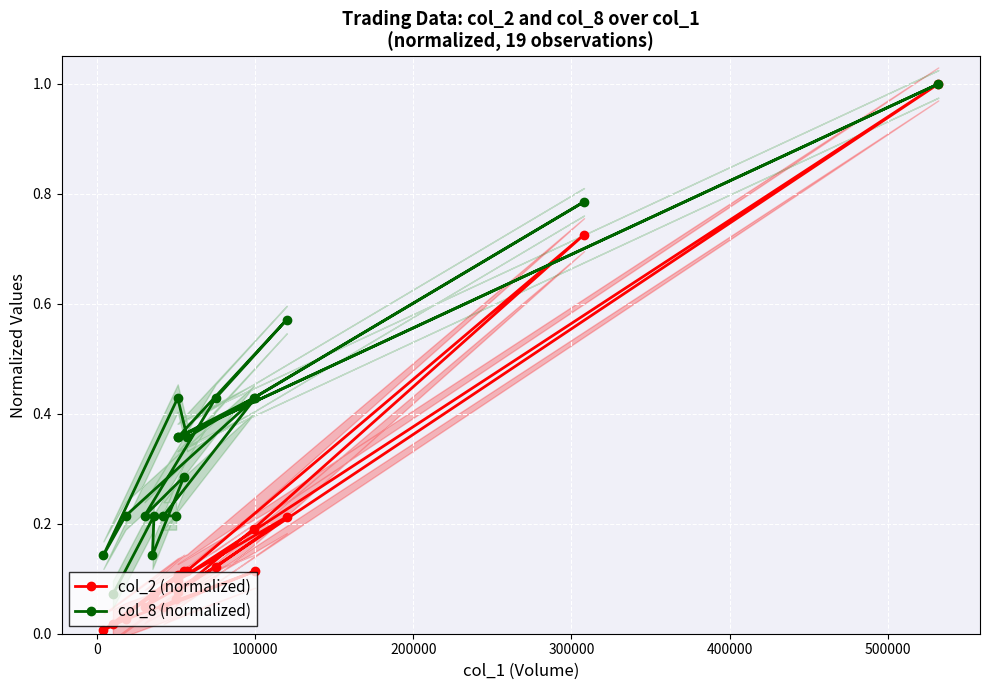

Which series has the largest total across all categories?

col_8 (normalized)